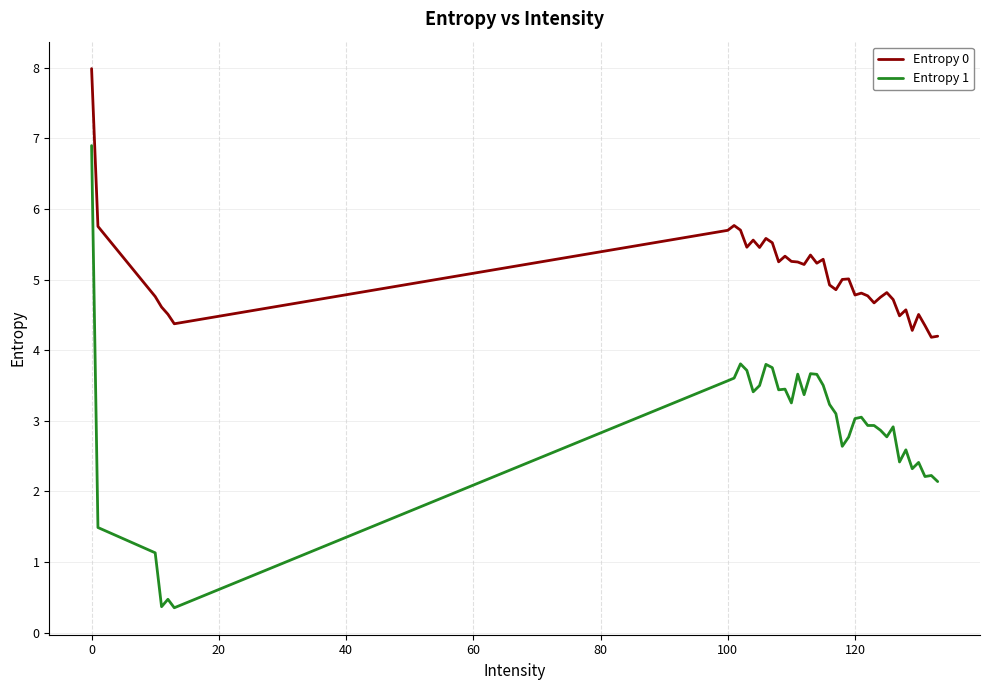

Which series has the largest total across all categories?

Entropy 0